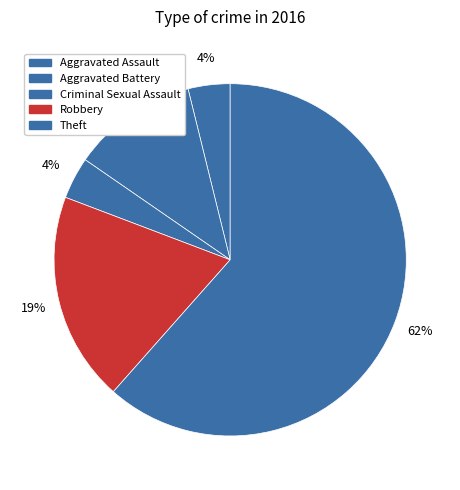

Do Theft and Aggravated Battery together represent more than half of the pie?

Yes